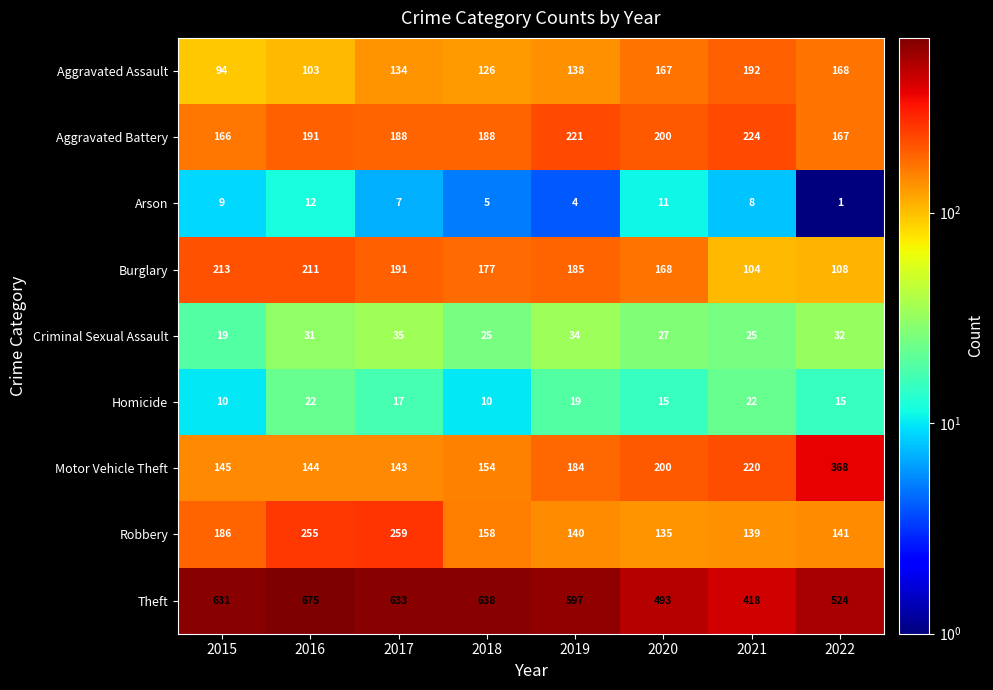

Which series has the largest range (max minus min)?

Theft